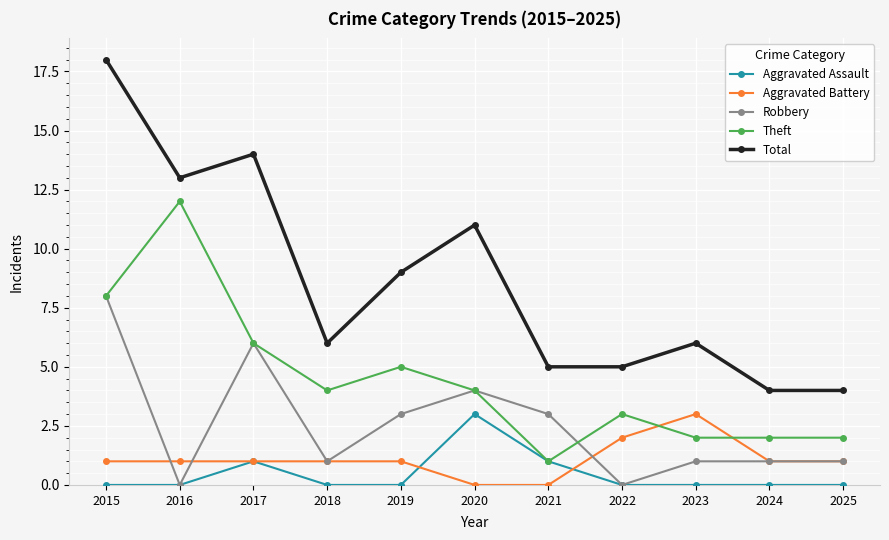

How many data points does each series have?

11